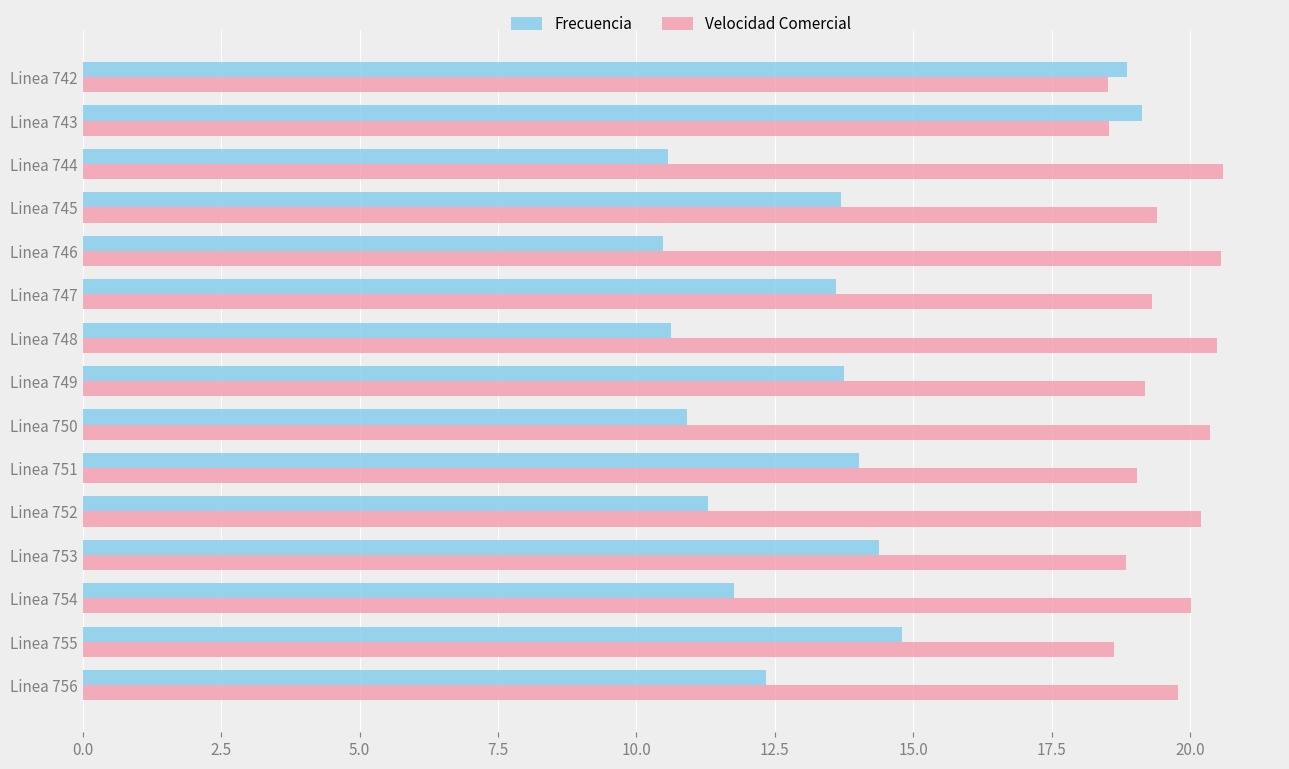

At how many categories does at least one series exceed 10?

15